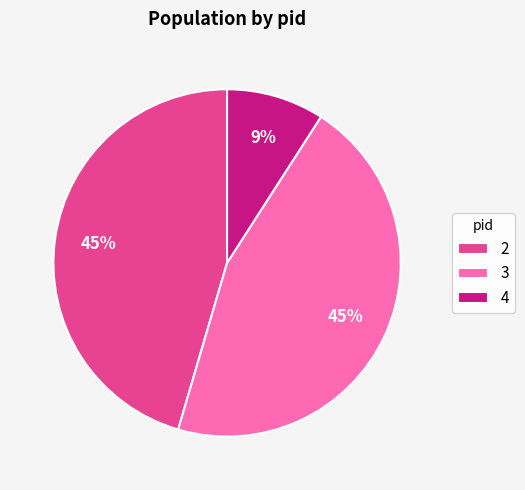

How many segments does this pie chart have?

3